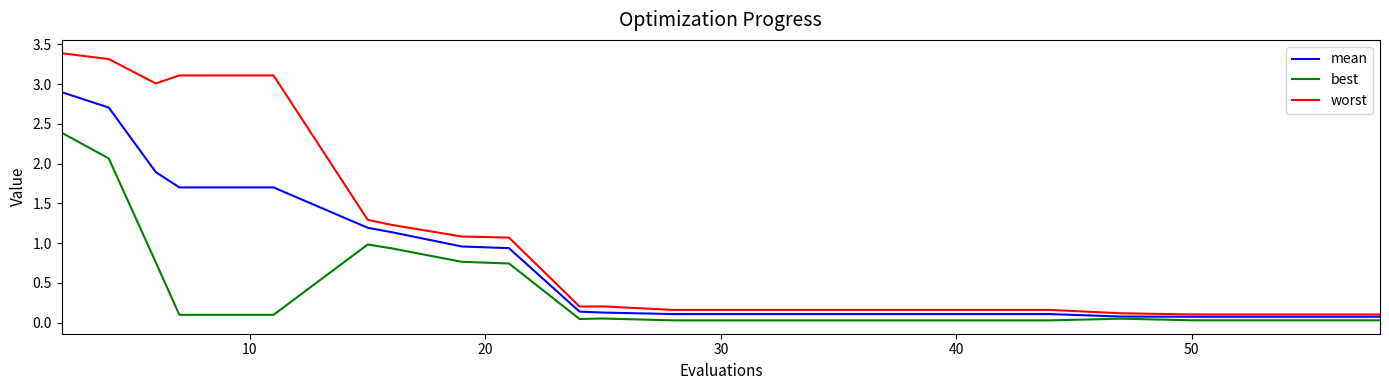

What are all the series names shown in the legend?

mean, best, worst